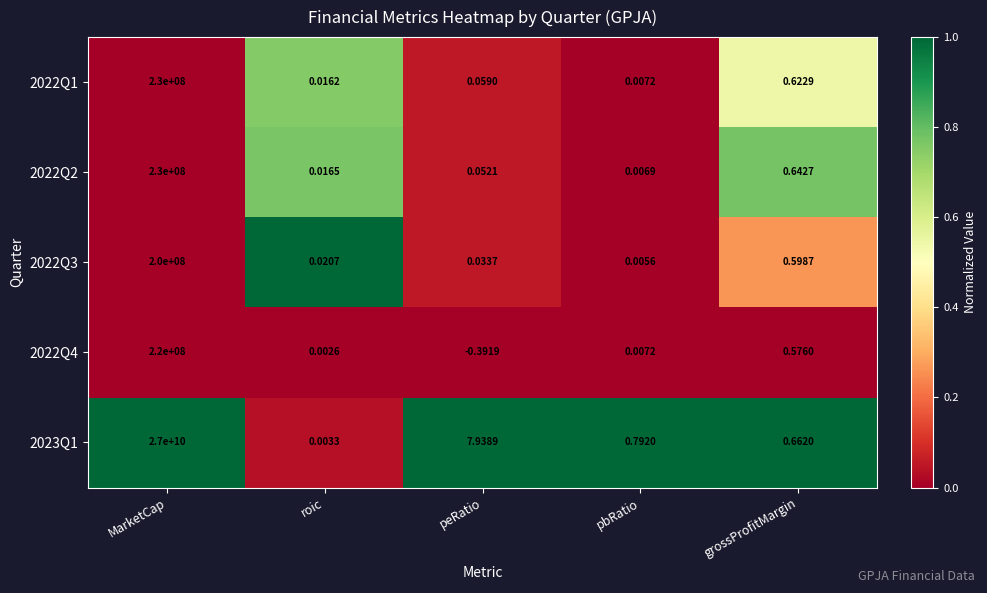

Which series has the widest spread of values?

2023Q1